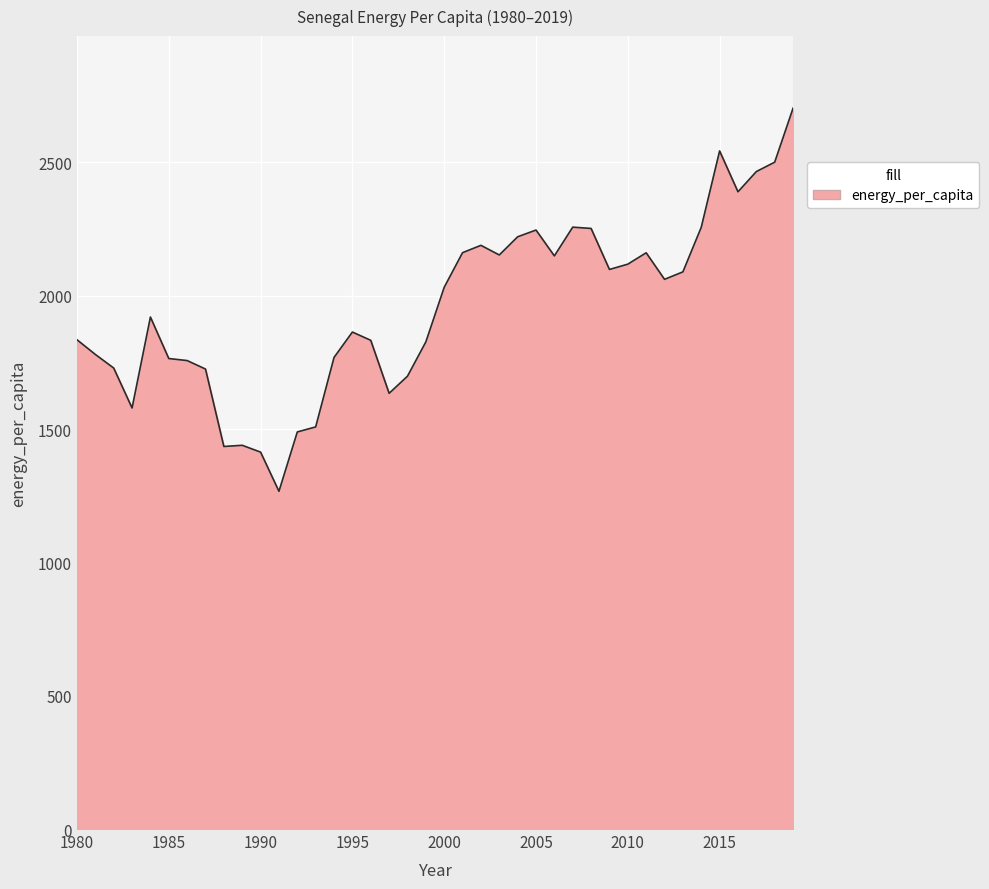

What is the greatest value displayed?

2703.5